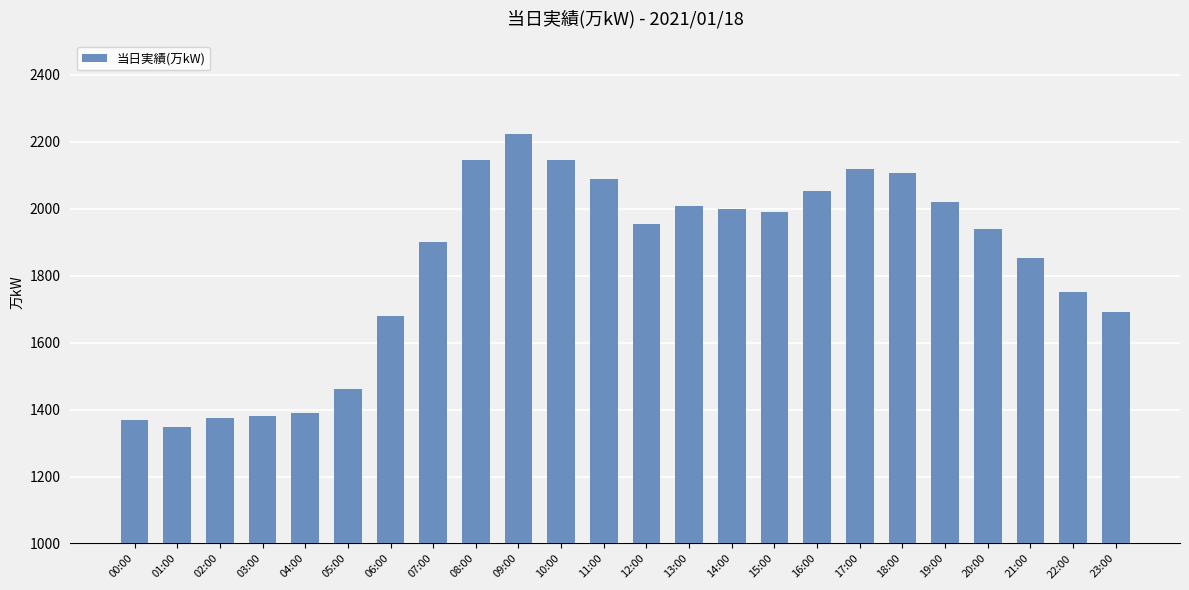

Does the chart contain any negative values?

No